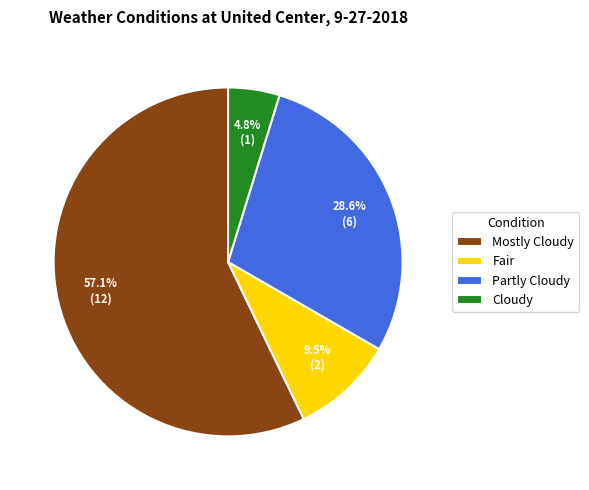

Between Mostly Cloudy and Cloudy, which is larger?

Mostly Cloudy